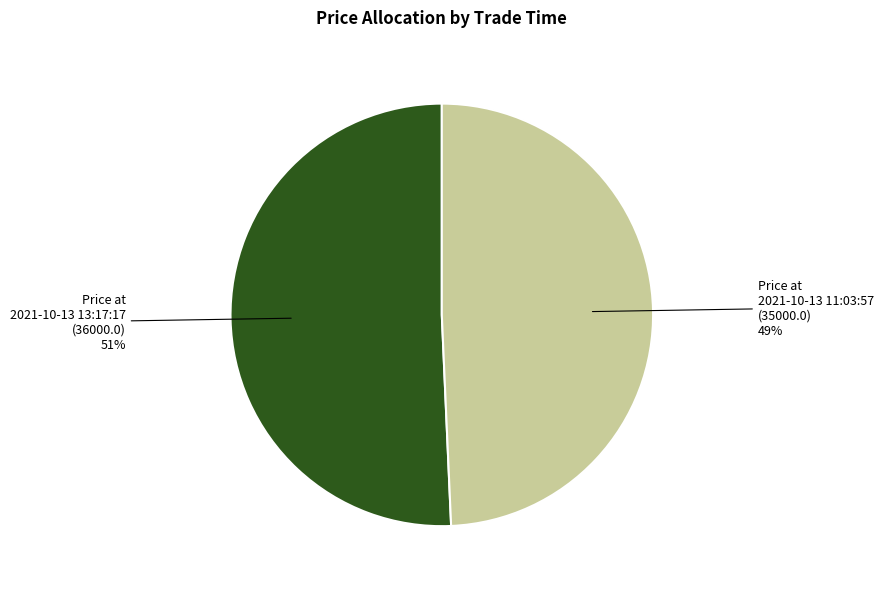

To the nearest percent, what is the combined percentage of Price at 2021-10-13 13:17:17 (36000.0) and Price at 2021-10-13 11:03:57 (35000.0)?

100%